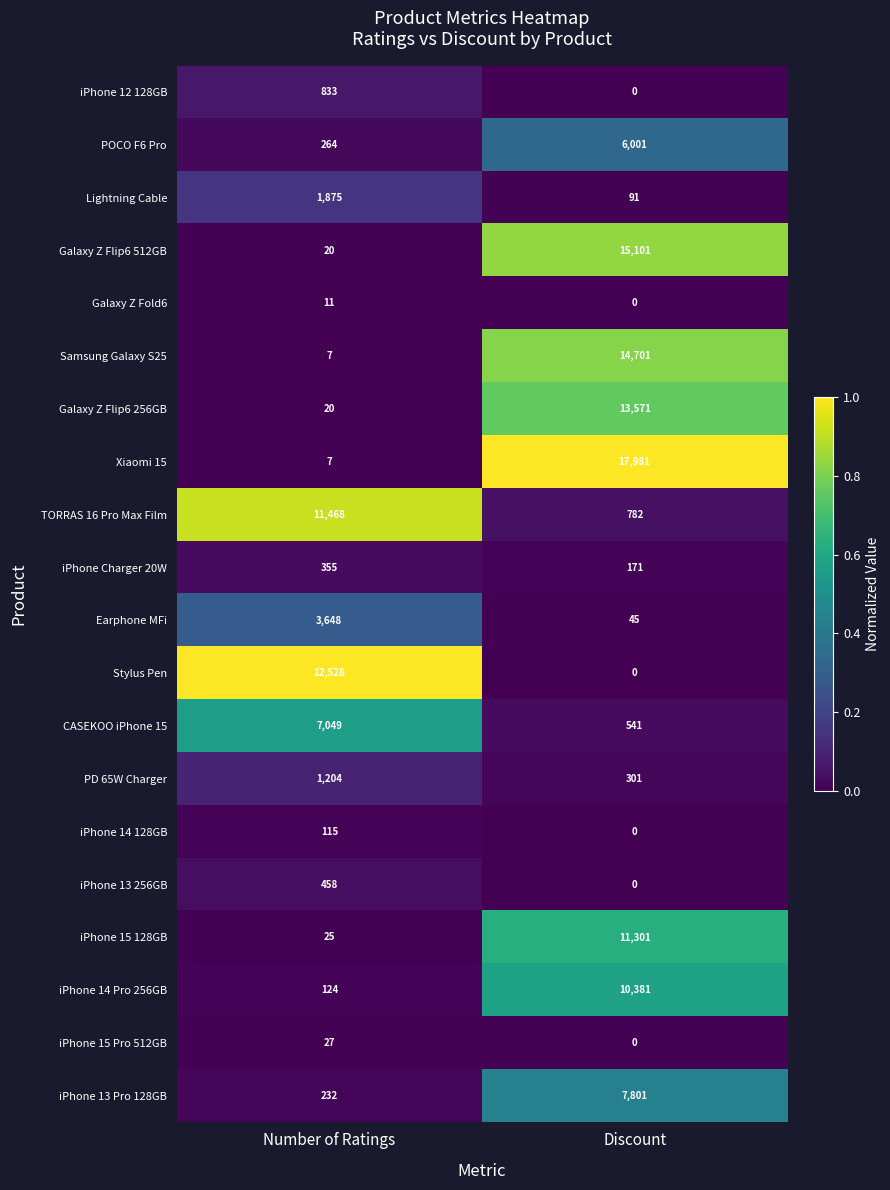

How many categories are shown in the chart?

2